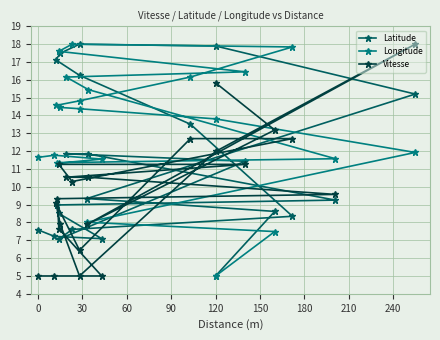

Where is Longitude nearest to the value 11?

60